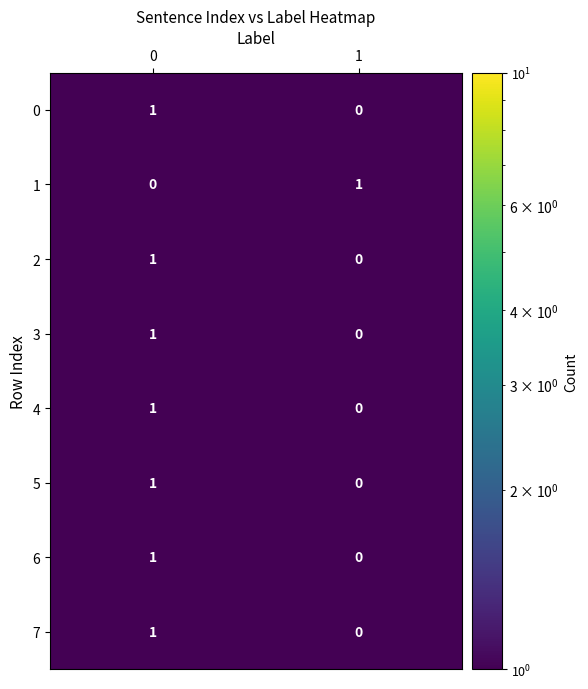

What is the total value across all series at 0?

7